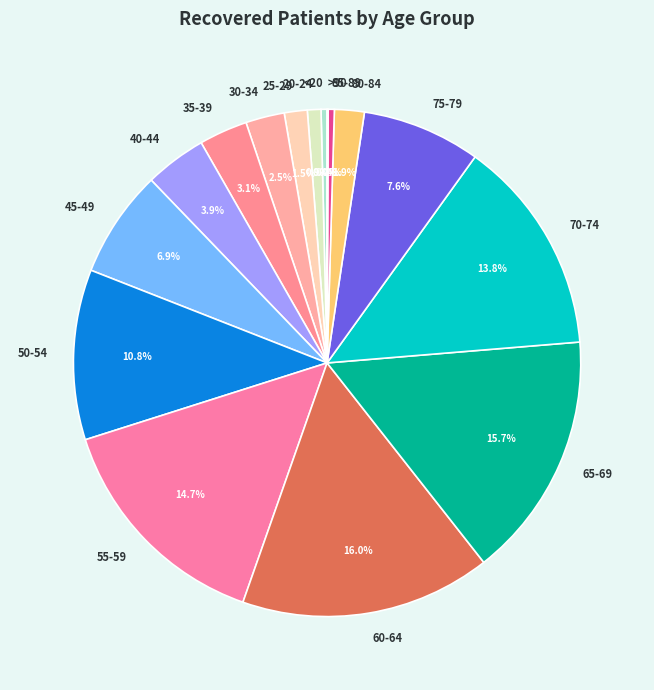

To the nearest percent, what is the combined percentage of 45-49 and 55-59?

22%